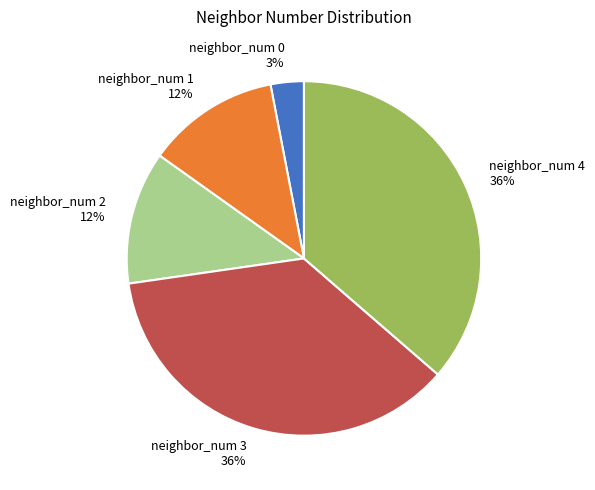

How many slices are in this pie chart?

5